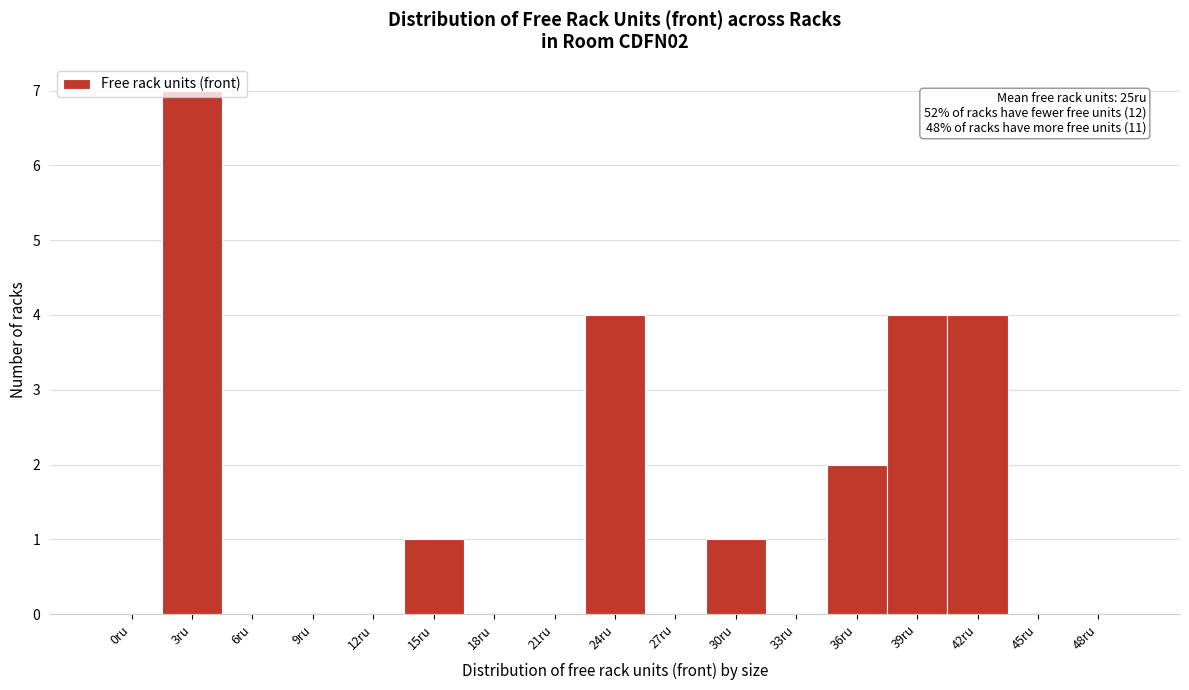

At which category does the chart reach its peak across all series?

3ru